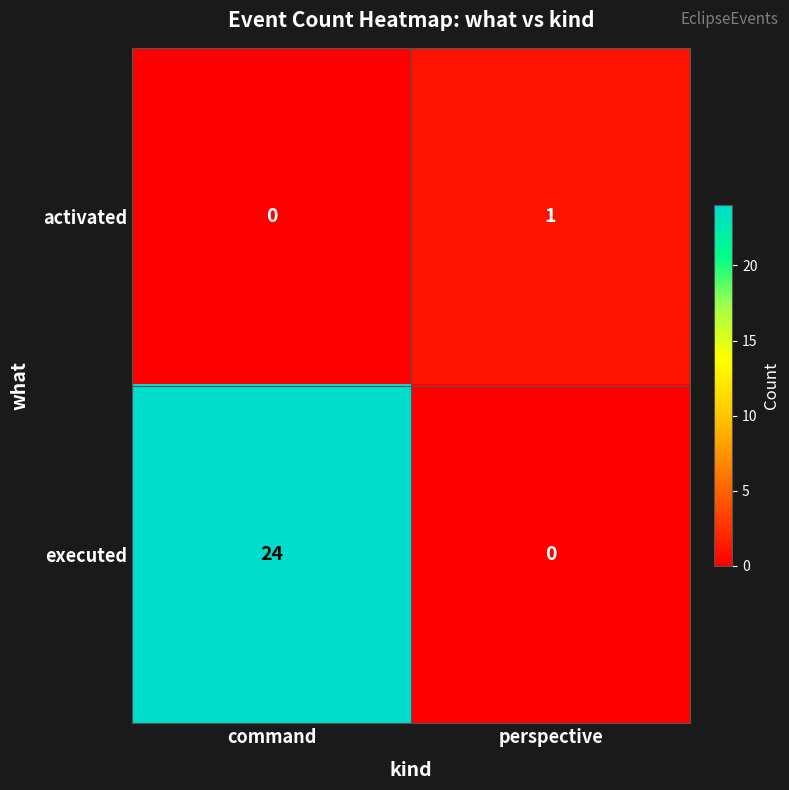

At command, list the series in order from smallest to largest.

activated, executed